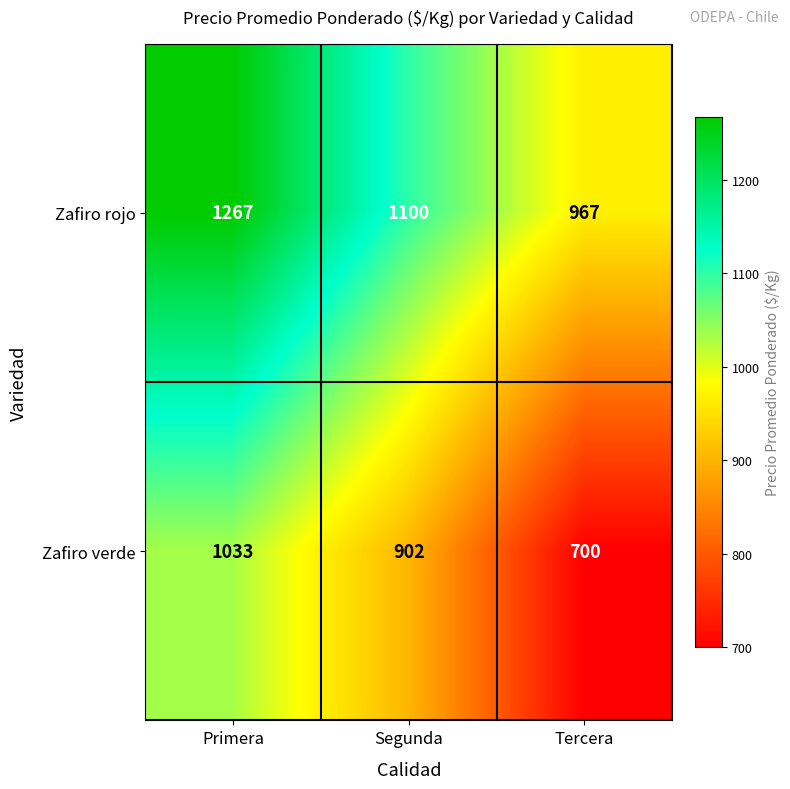

Count the Zafiro rojo values in the range 967 to 1267.

3